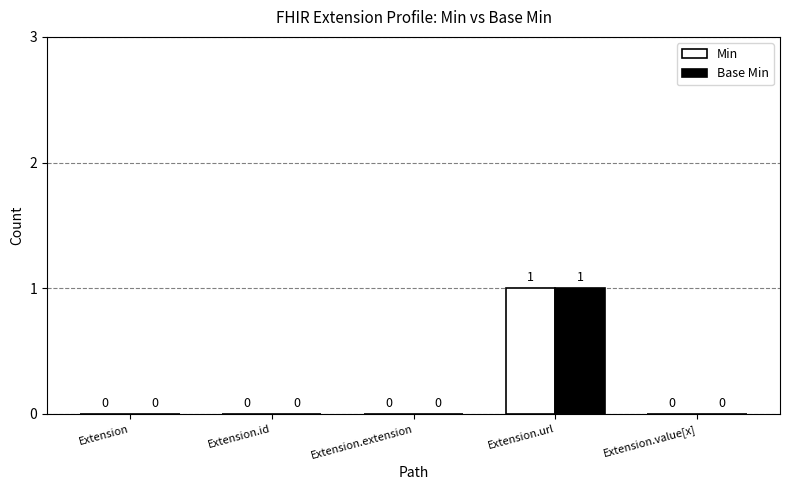

Is the value of Base Min at Extension greater than the value of Min at Extension.url?

No